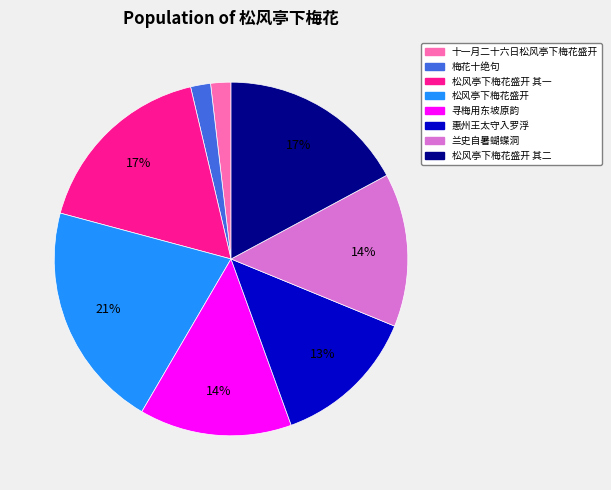

How many segments does this pie chart have?

8